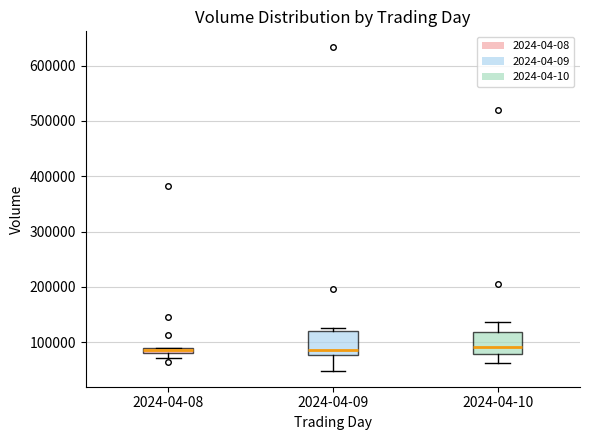

Where is the lower edge of the box for 2024-04-09 on the y-axis? The values are not printed on the chart, so give them approximately, as read against the axis.

80000